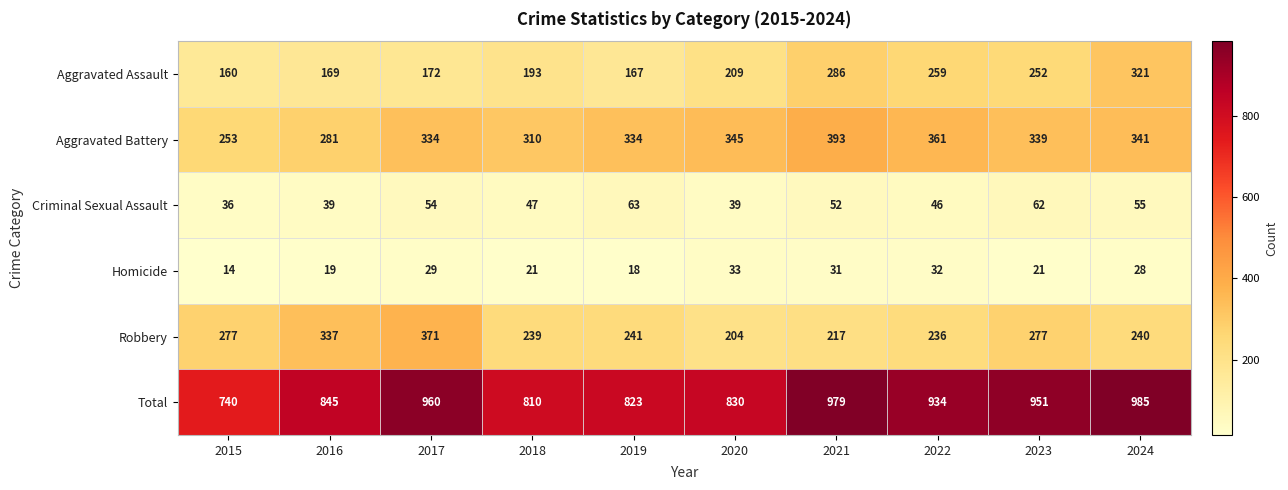

How many values in the Aggravated Assault series are below 209?

5